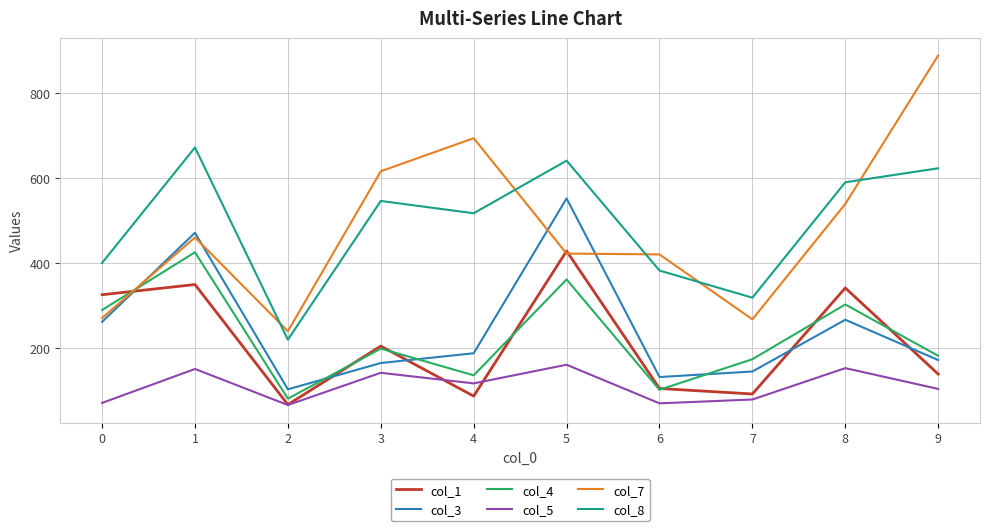

Between 7 and 9, which series saw the biggest shift?

col_7